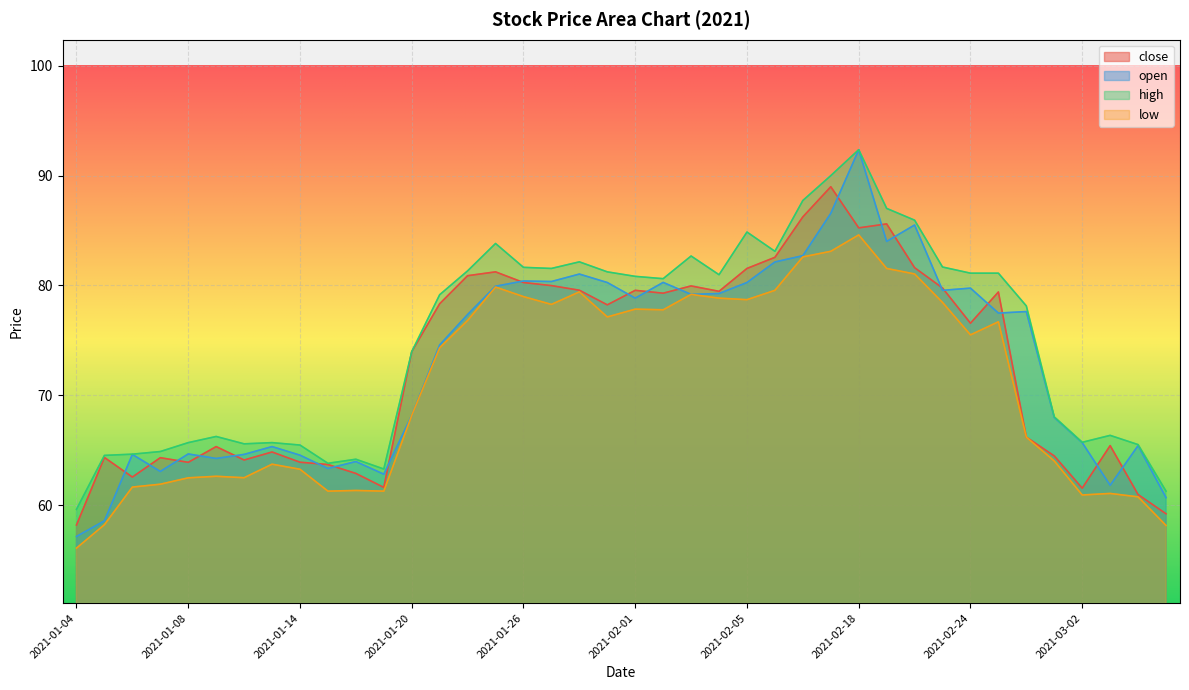

How many lines are shown in the chart?

4